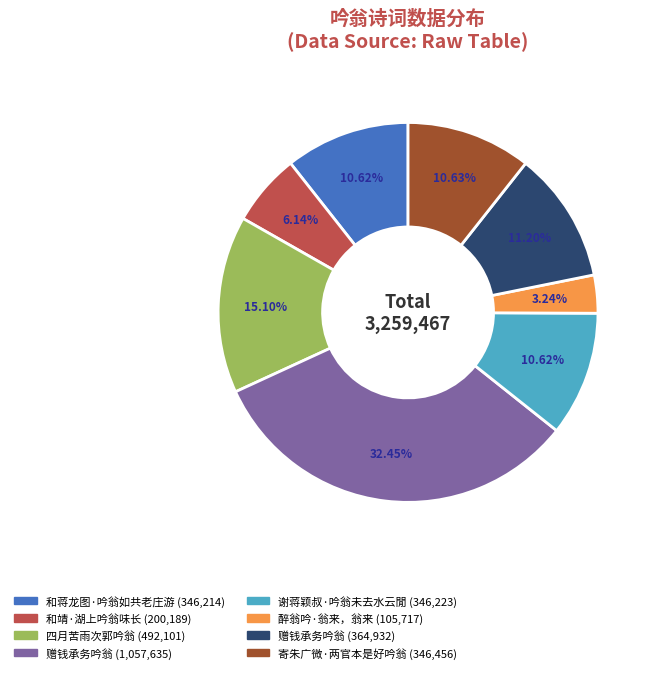

Does any single category account for the majority?

No